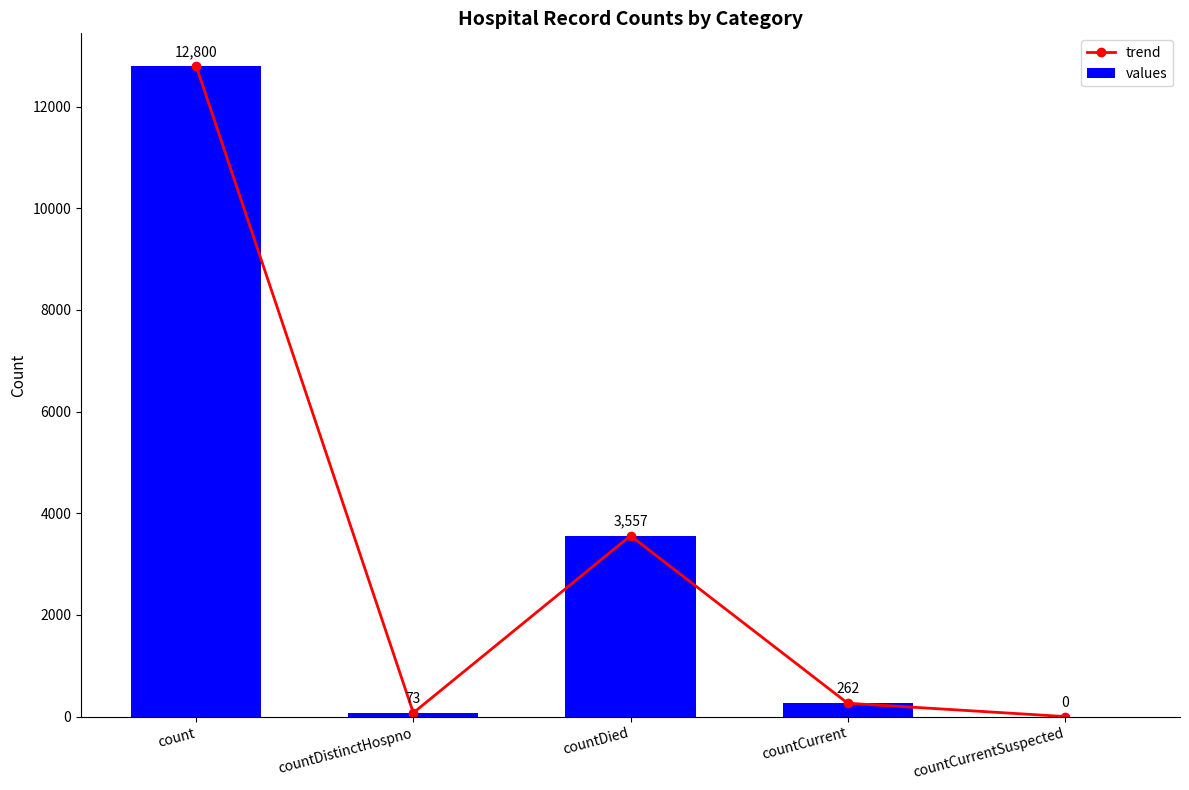

How many distinct data groups are displayed?

2